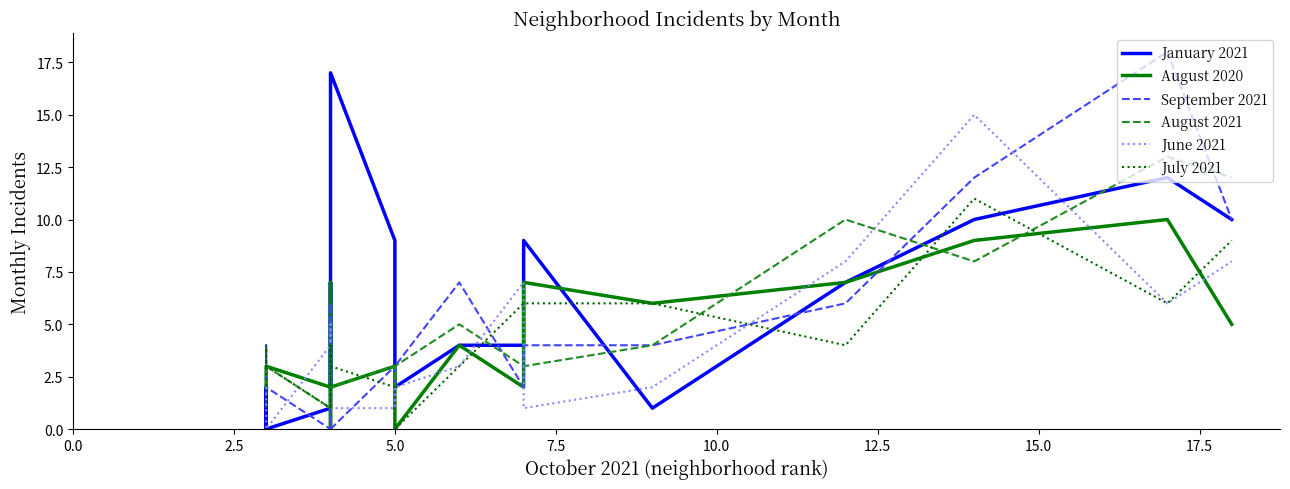

What are all the series names shown in the legend?

January 2021, August 2020, September 2021, August 2021, June 2021, July 2021